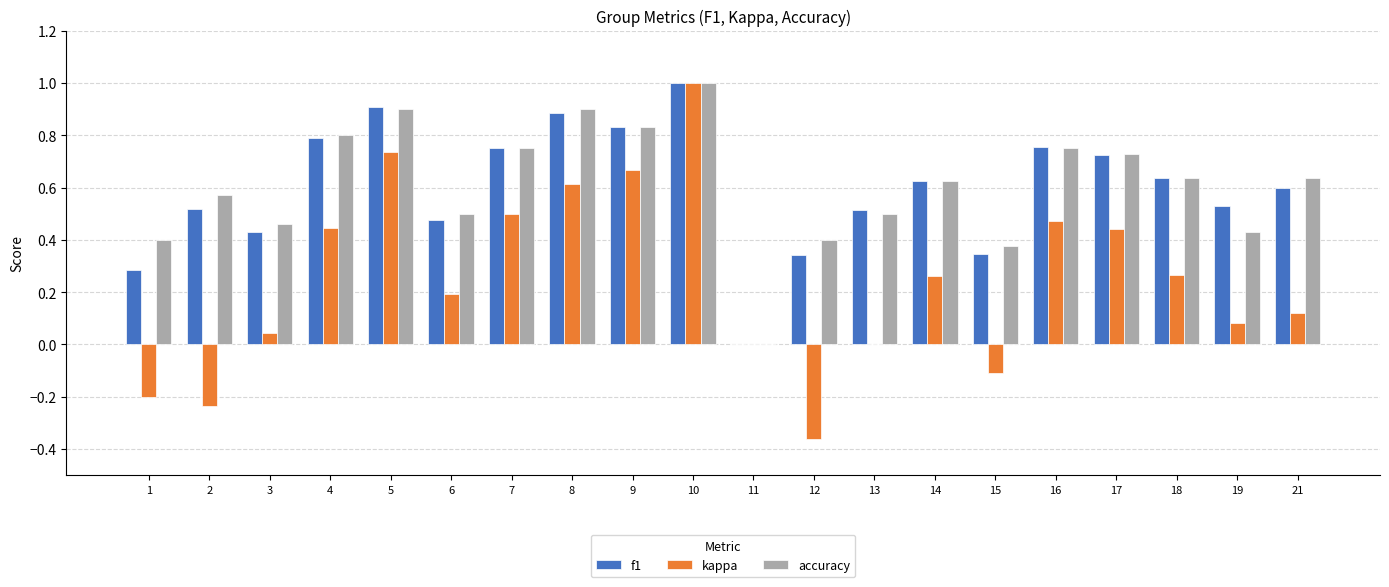

What is the total value across all series at 7?

2.0